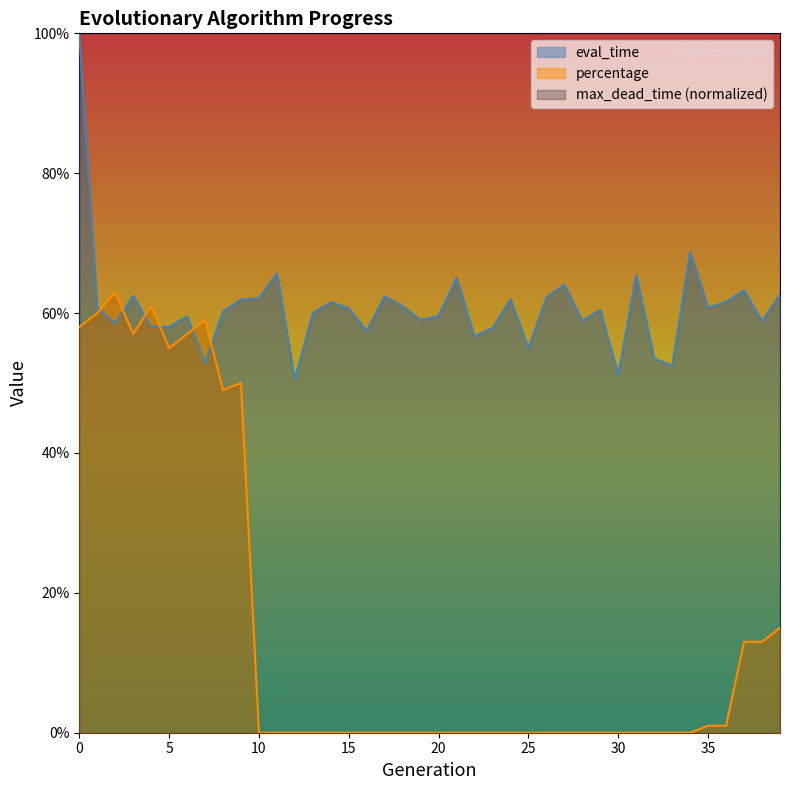

What is the total value across all series at 18?

0.6